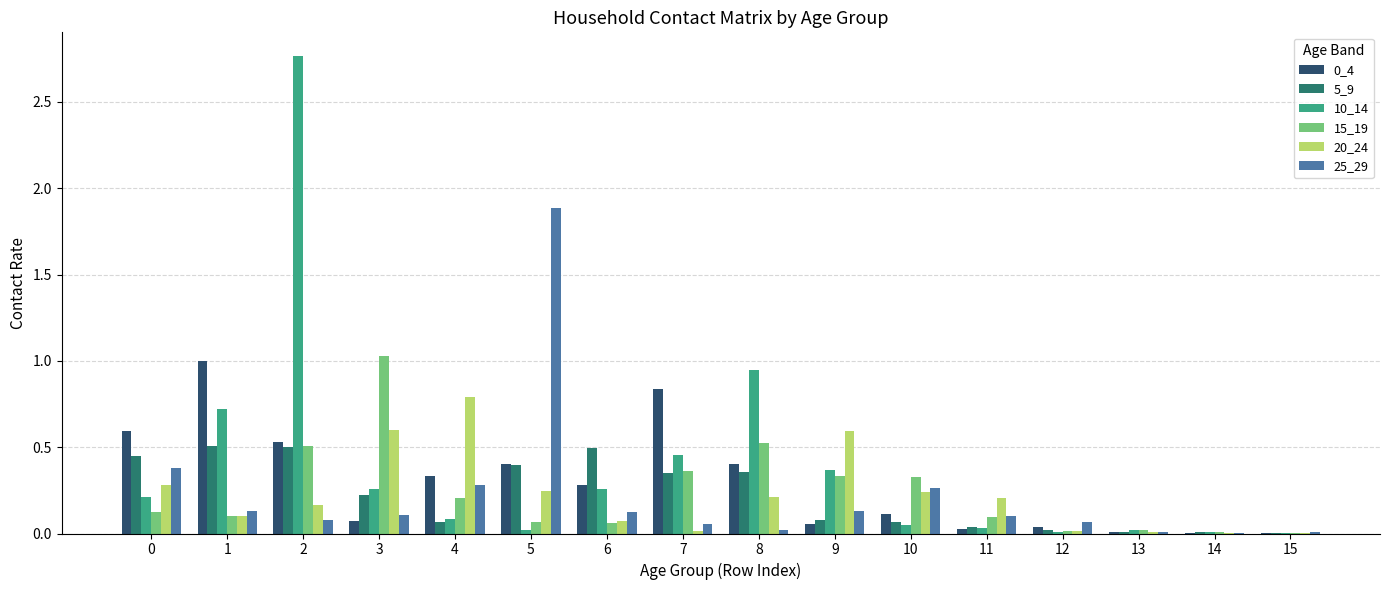

At which label does 25_29 reach its peak?

5